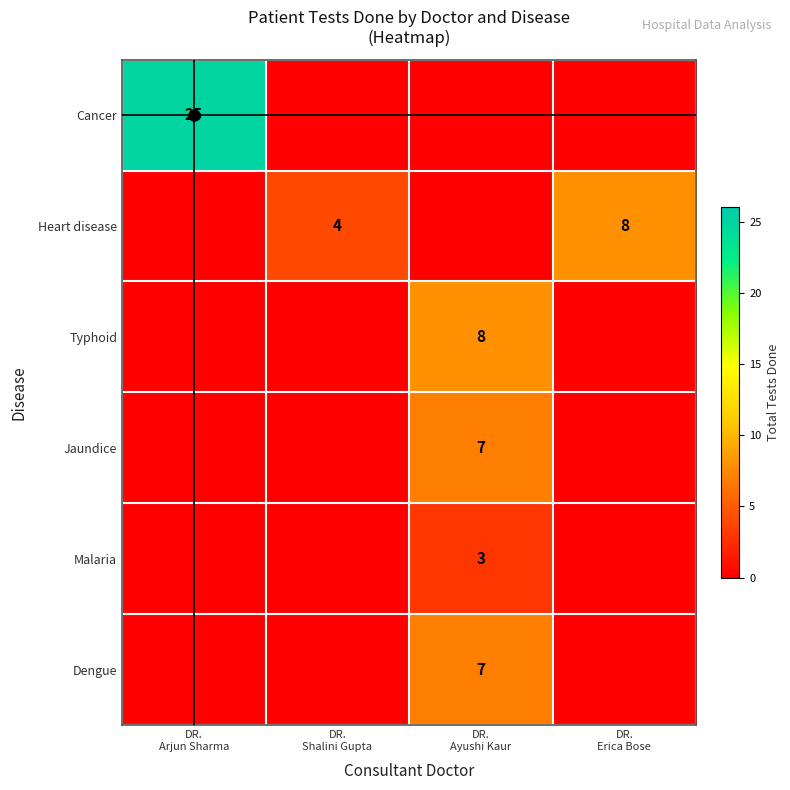

What is the difference between the maximum and minimum values in the Cancer series?

25